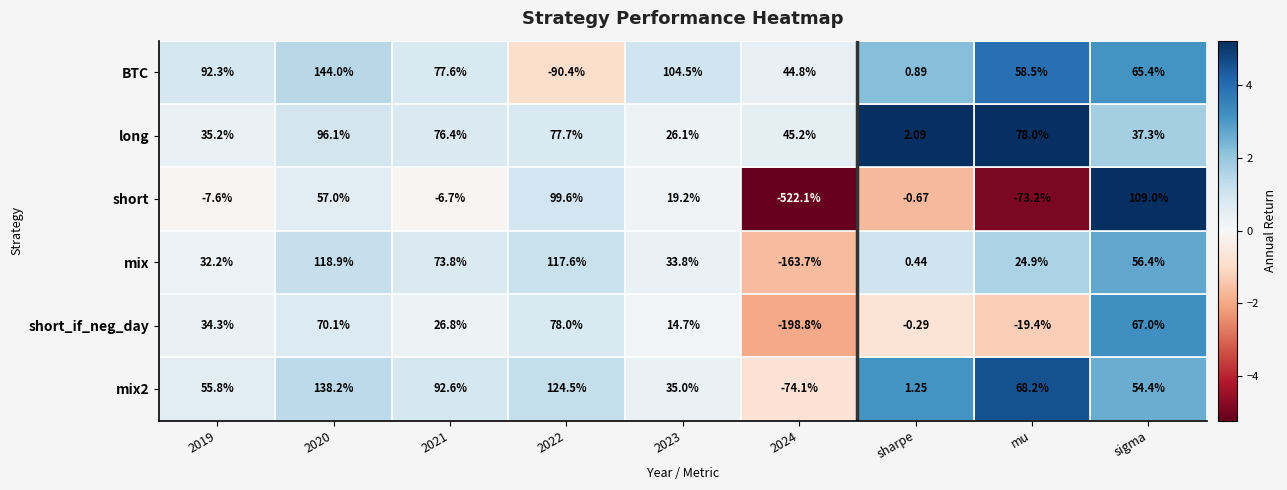

What is the total value across all series at 2019?

242.2